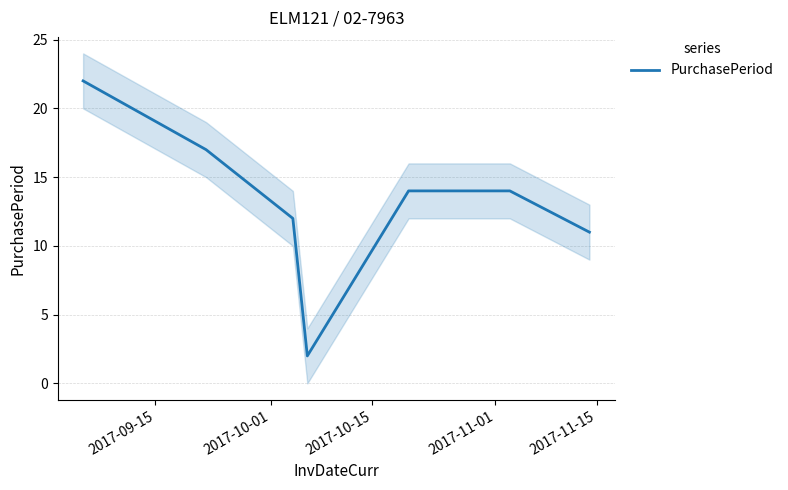

What is the highest value of the PurchasePeriod series?

22